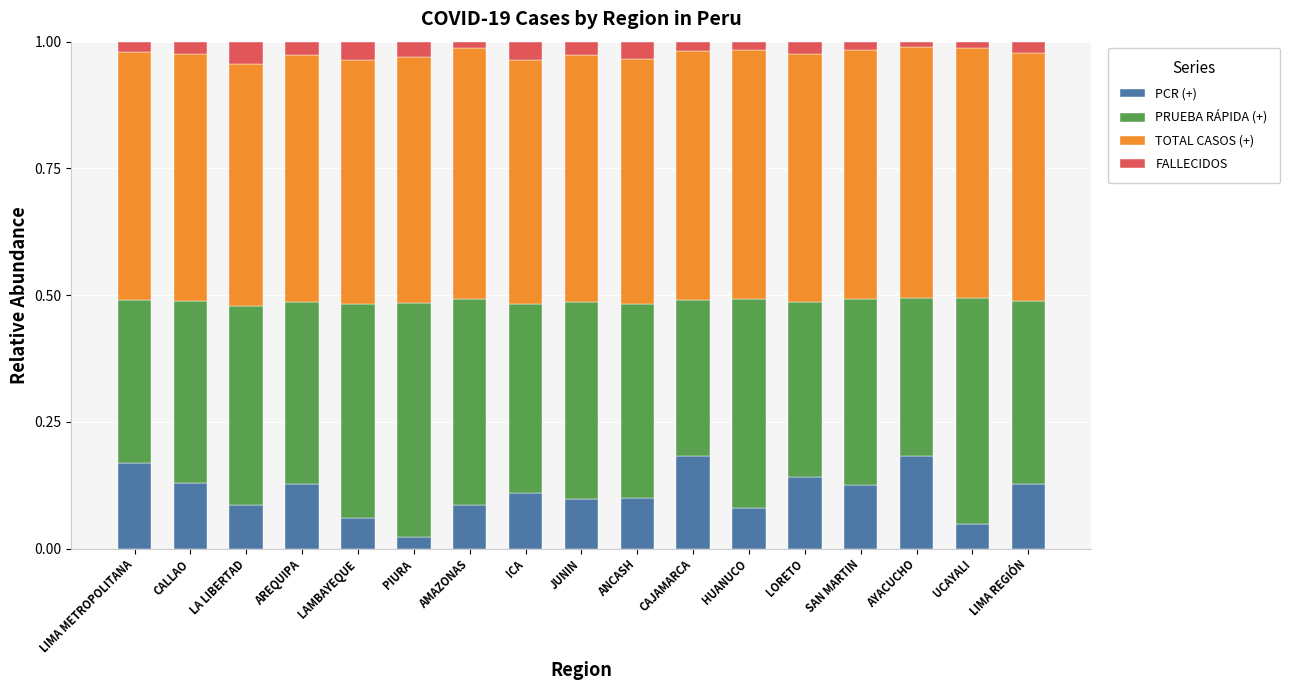

The value of PCR (+) at JUNIN is 0.1. True or false?

True